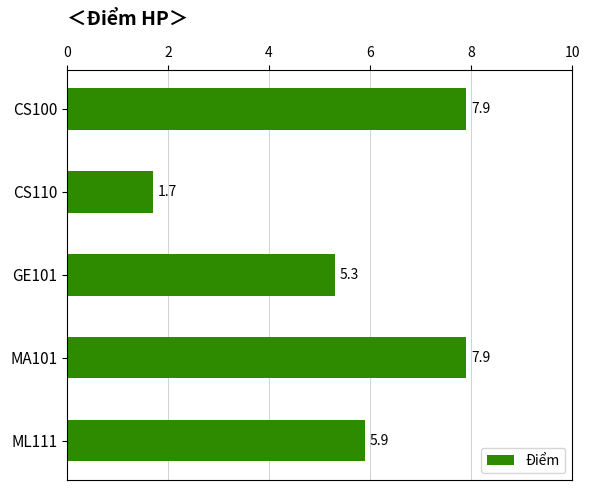

Read the value at MA101.

7.9